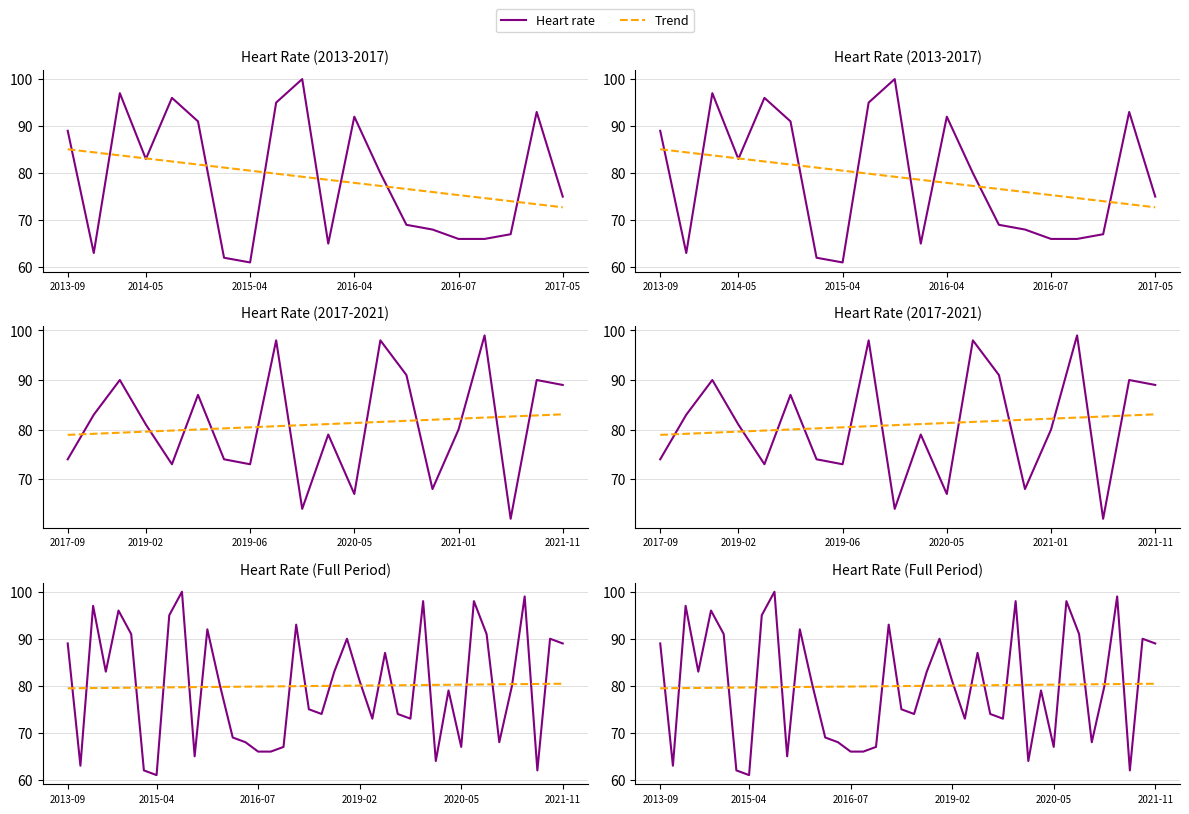

How many intersections are there between Heart rate and Trend?

20